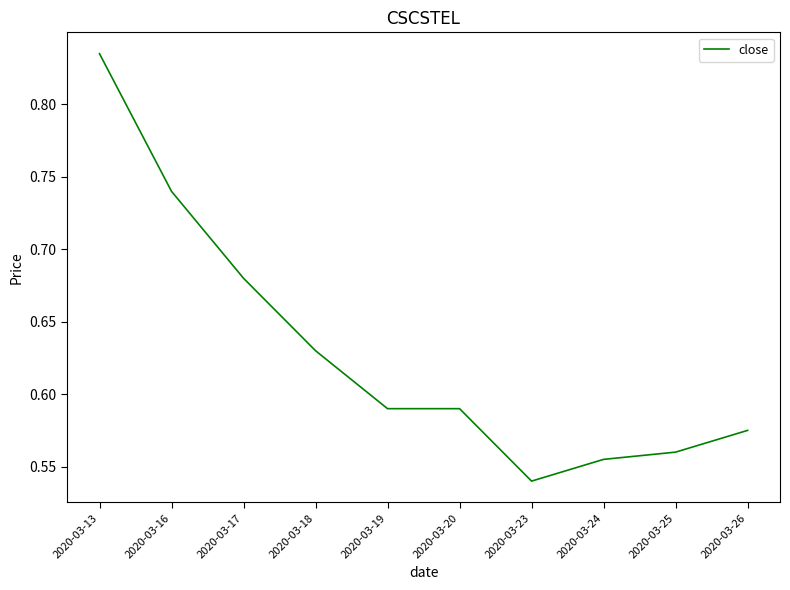

What is the difference between the maximum and minimum values?

0.3